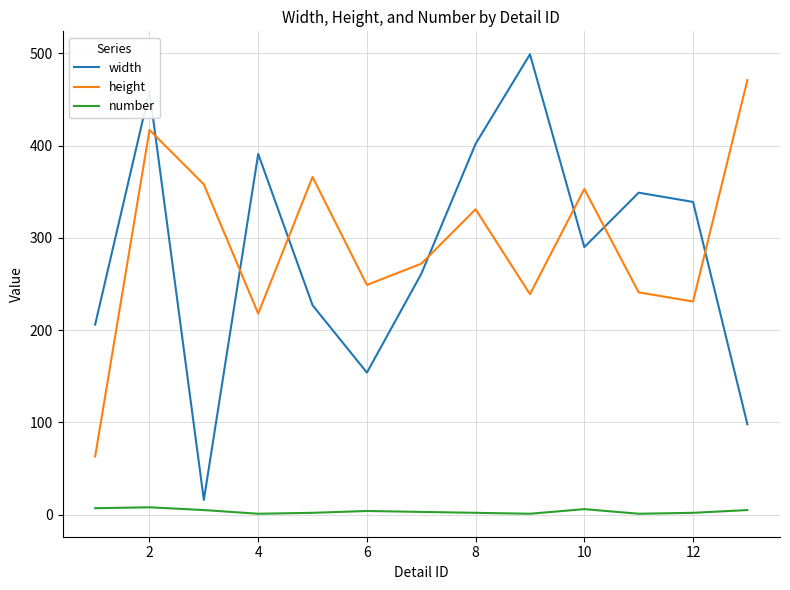

Rank the series by their maximum value, from lowest to highest.

number, height, width